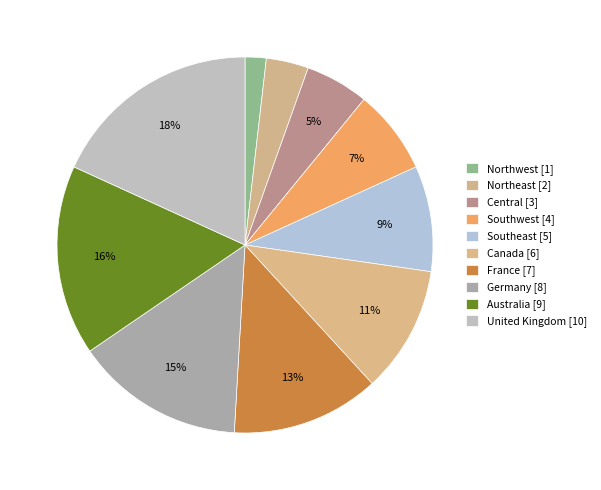

How many segments does this pie chart have?

10